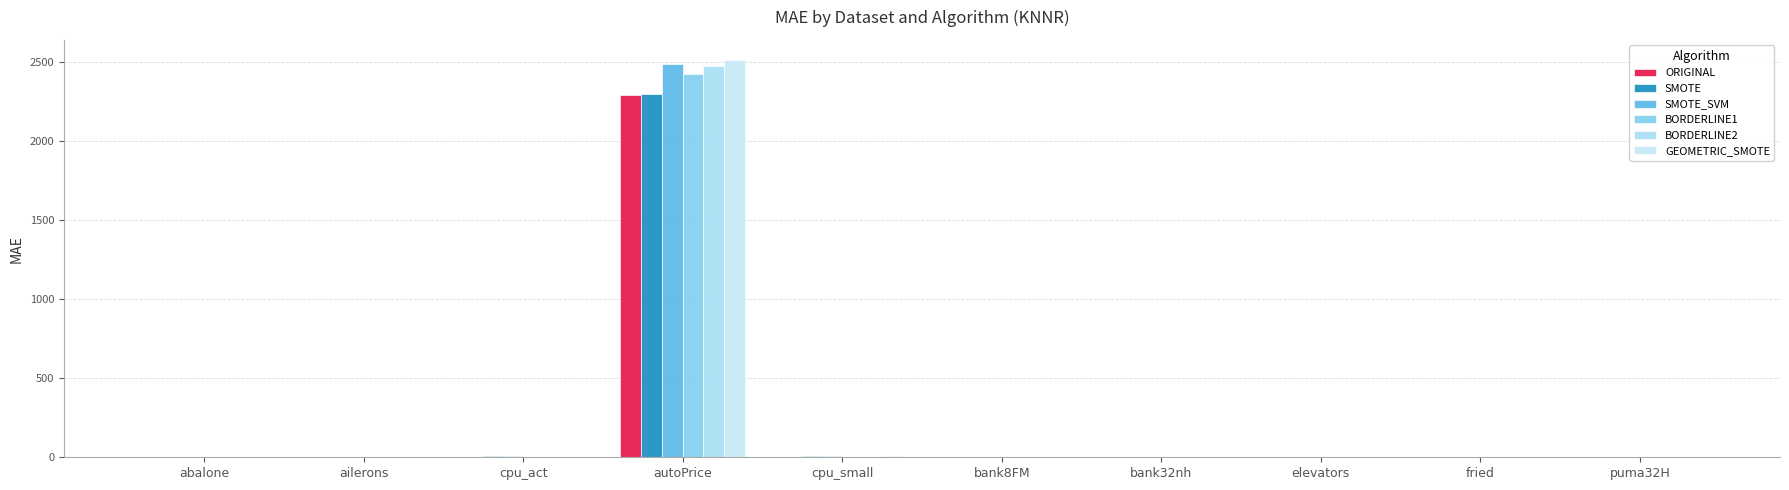

True or false: BORDERLINE2 has a value of 1.2 at fried.

False